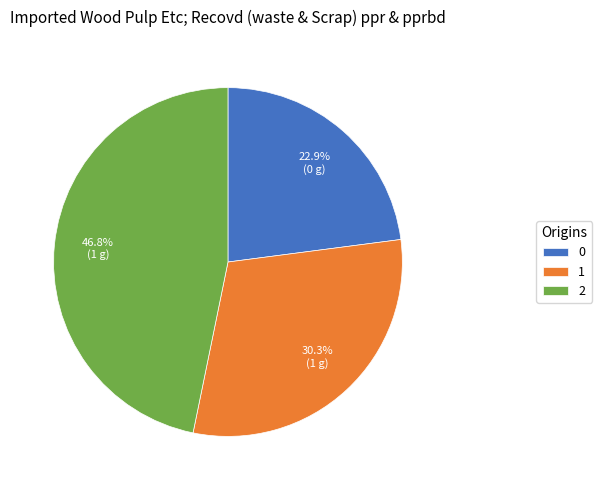

How many slices are in this pie chart?

3